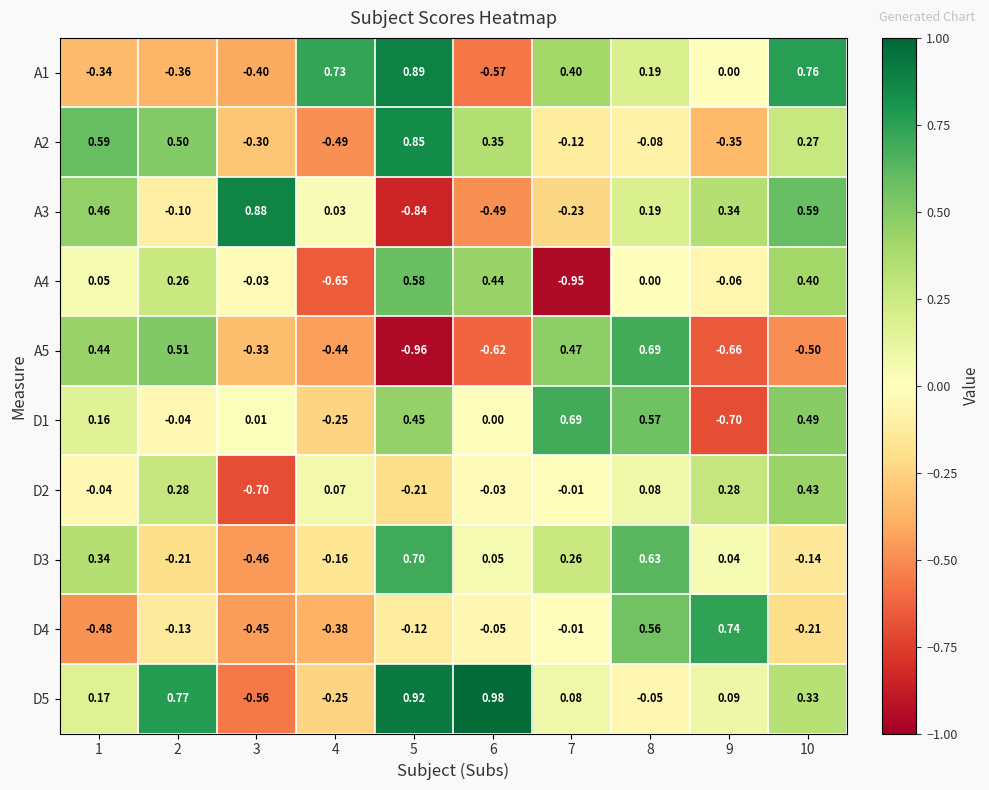

Is the value of A2 at 6 greater than the value of D2 at 1?

Yes